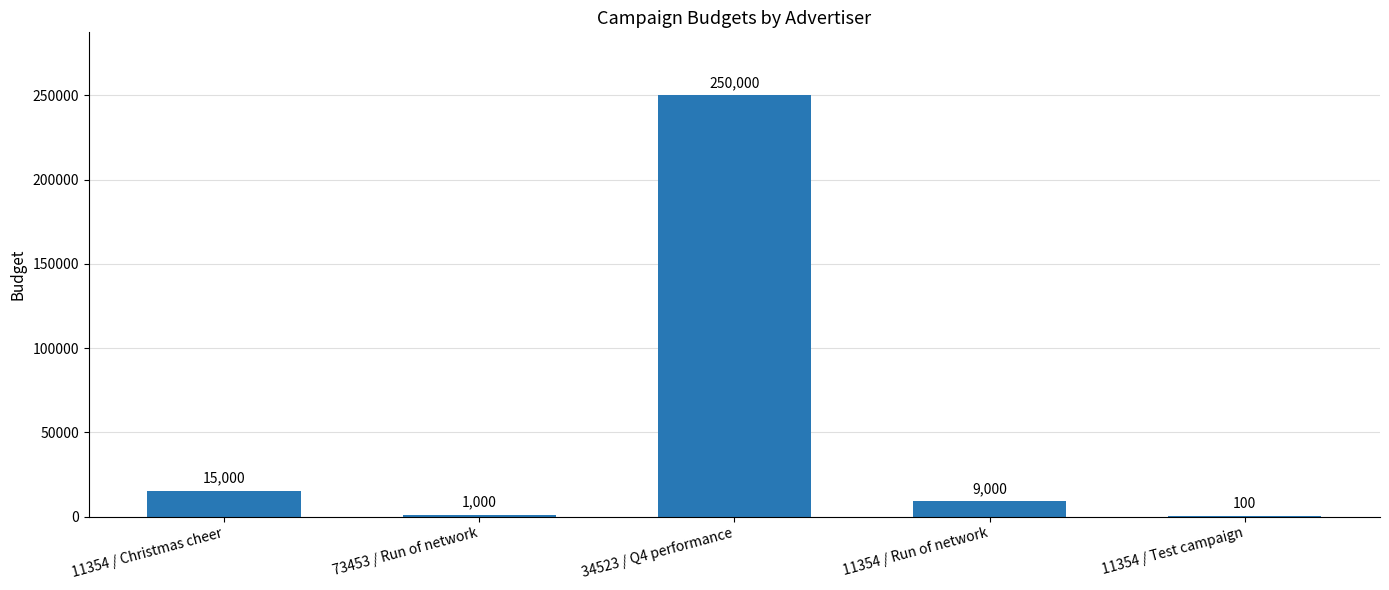

Are the bars grouped side by side (vs. stacked)?

No